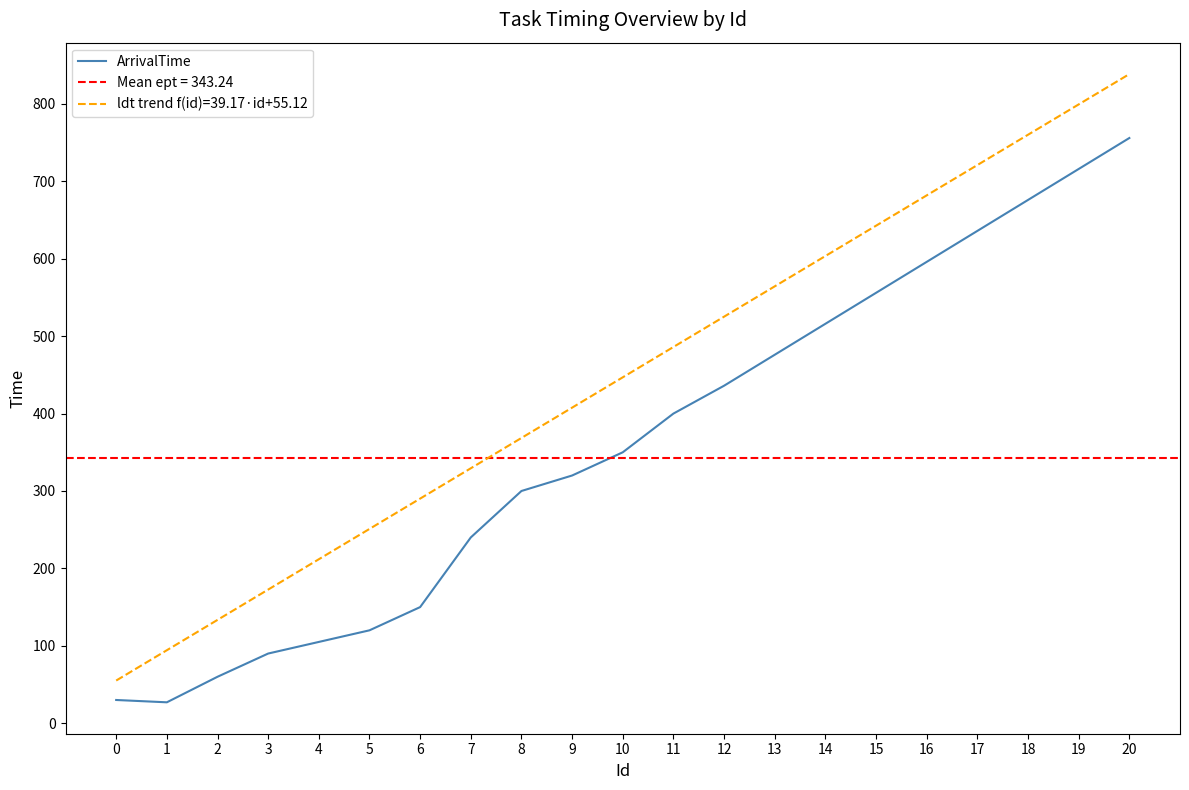

True or false: the data shows 971 at 15.

False